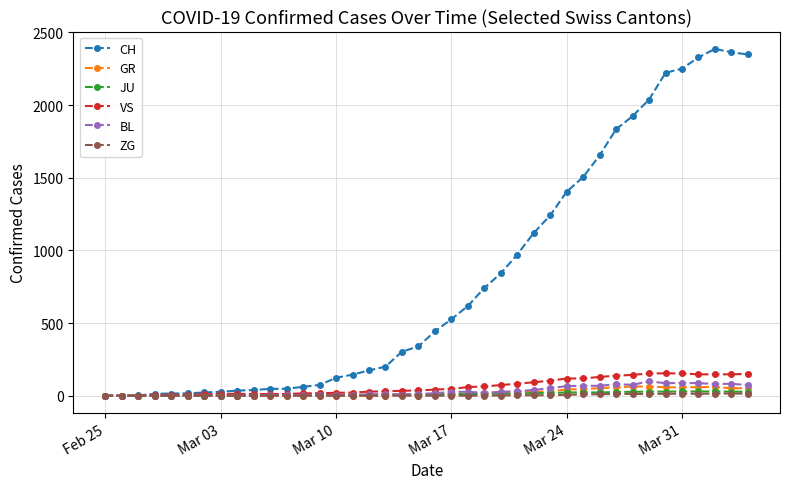

Which series has the largest range (max minus min)?

CH